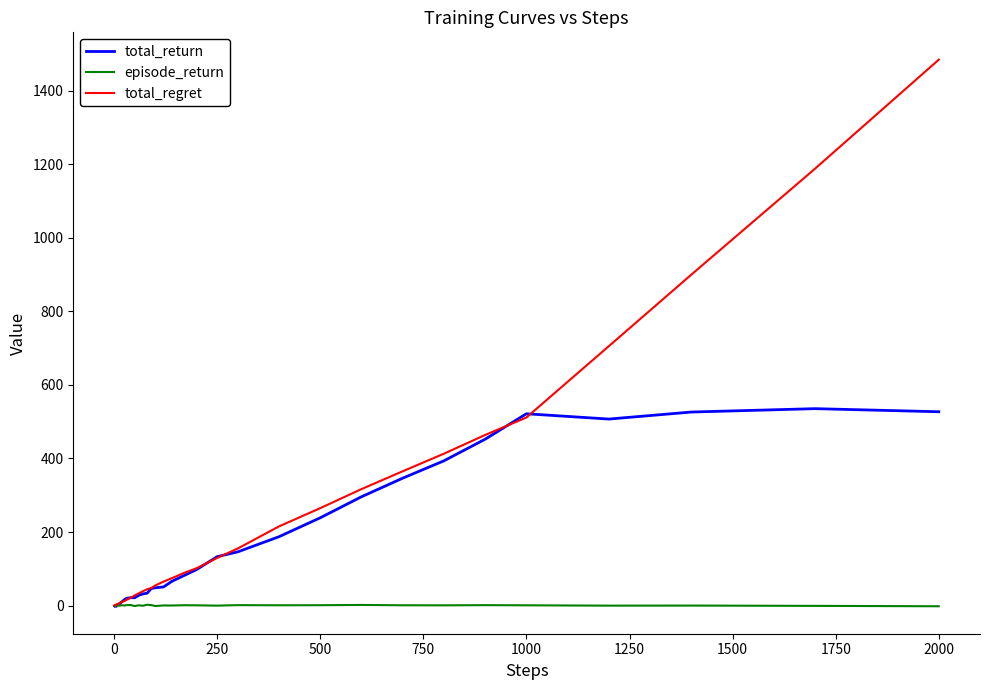

What is the average value of the episode_return series?

0.4